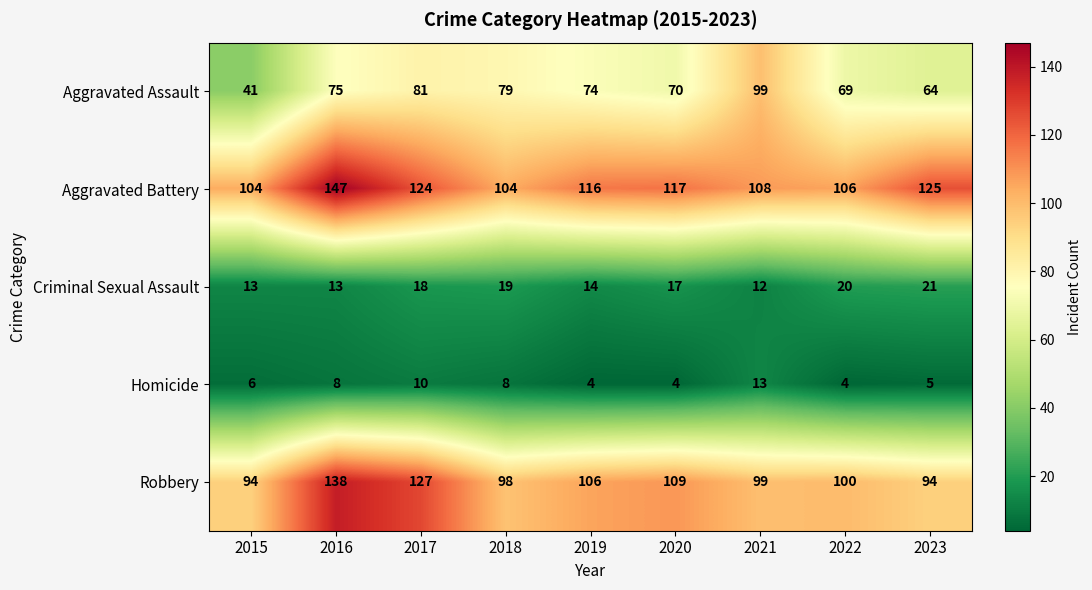

Which category has the highest value across all series?

2016